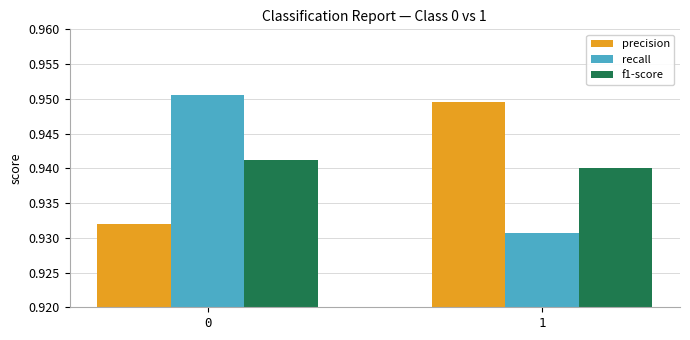

Is it true that recall equals 0.3 at 1?

False